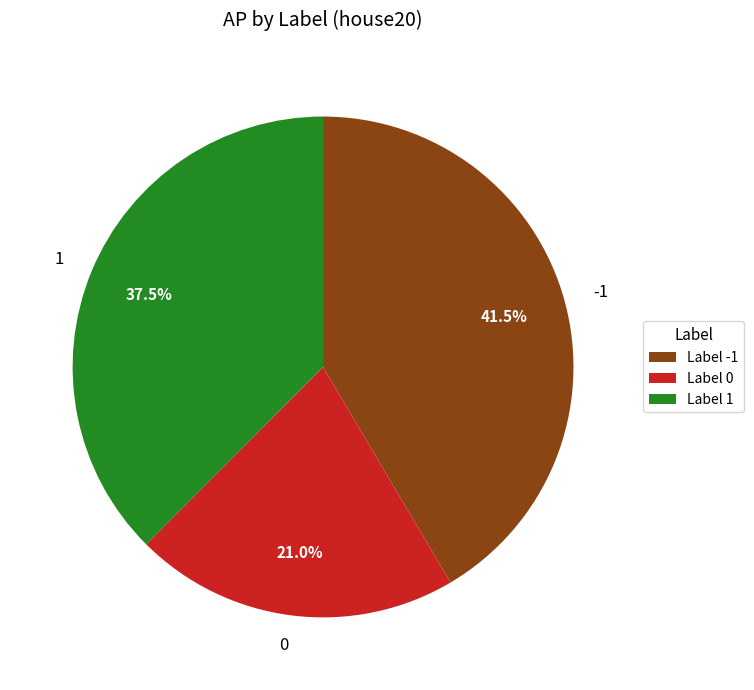

What percentage is NOT represented by 1?

62.5%